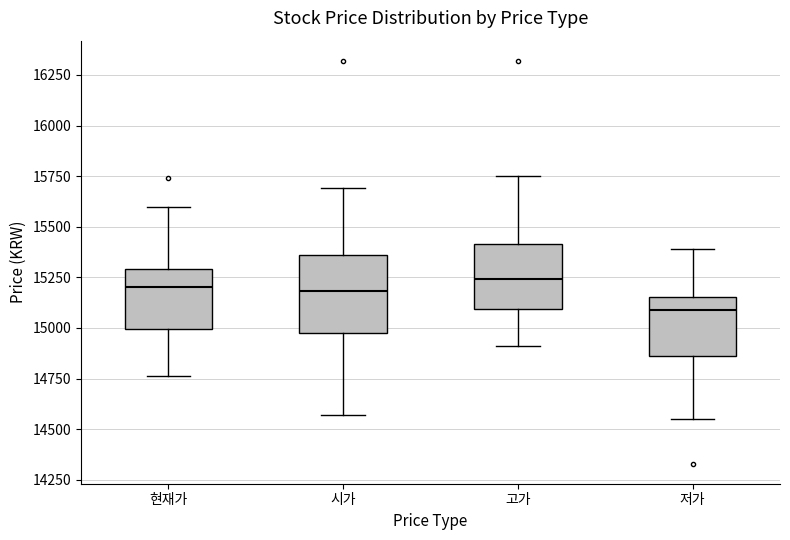

Where does the lower whisker of the box for 현재가 end on the y-axis? The values are not printed on the chart, so give them approximately, as read against the axis.

14750